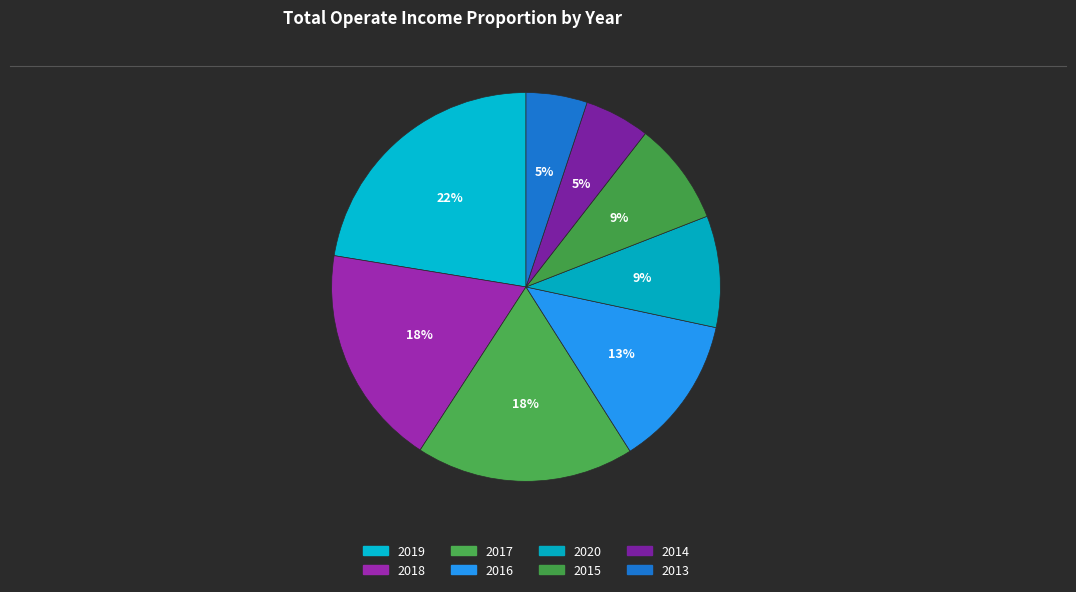

How many slices are in this pie chart?

8